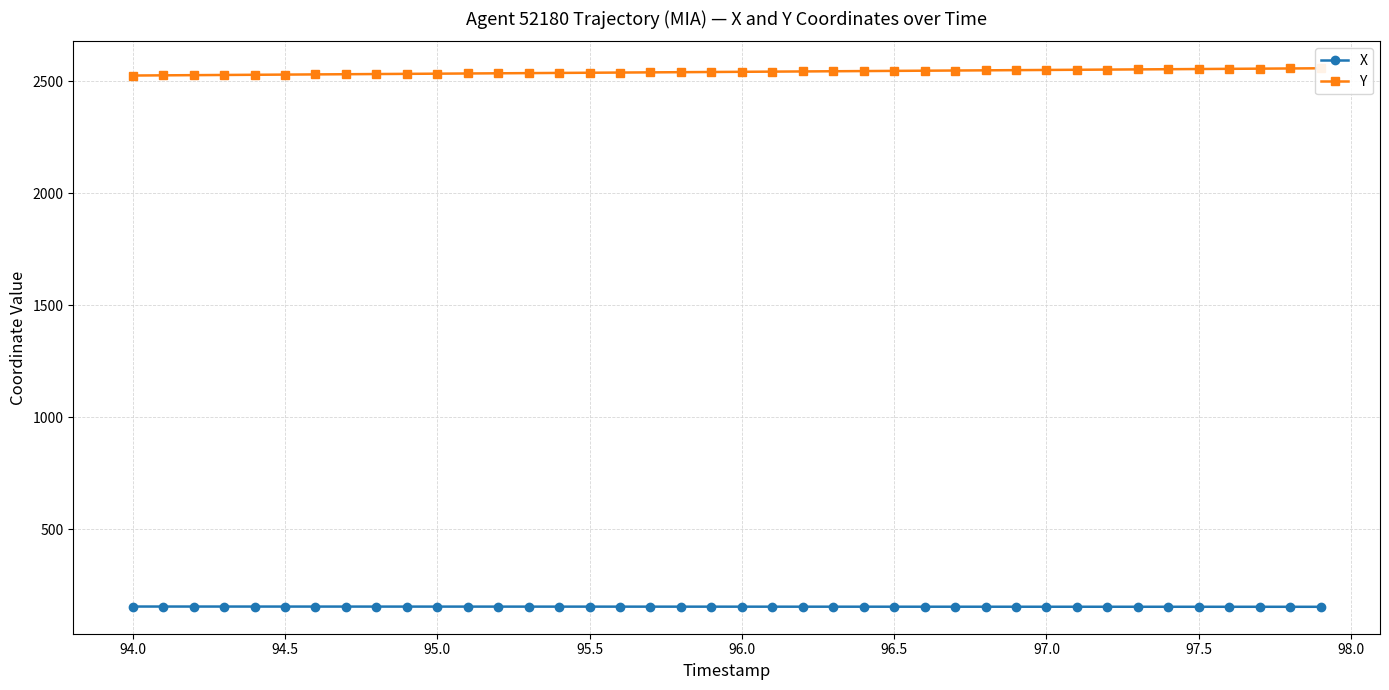

Is it true that X equals 153.3 at 96.0?

True